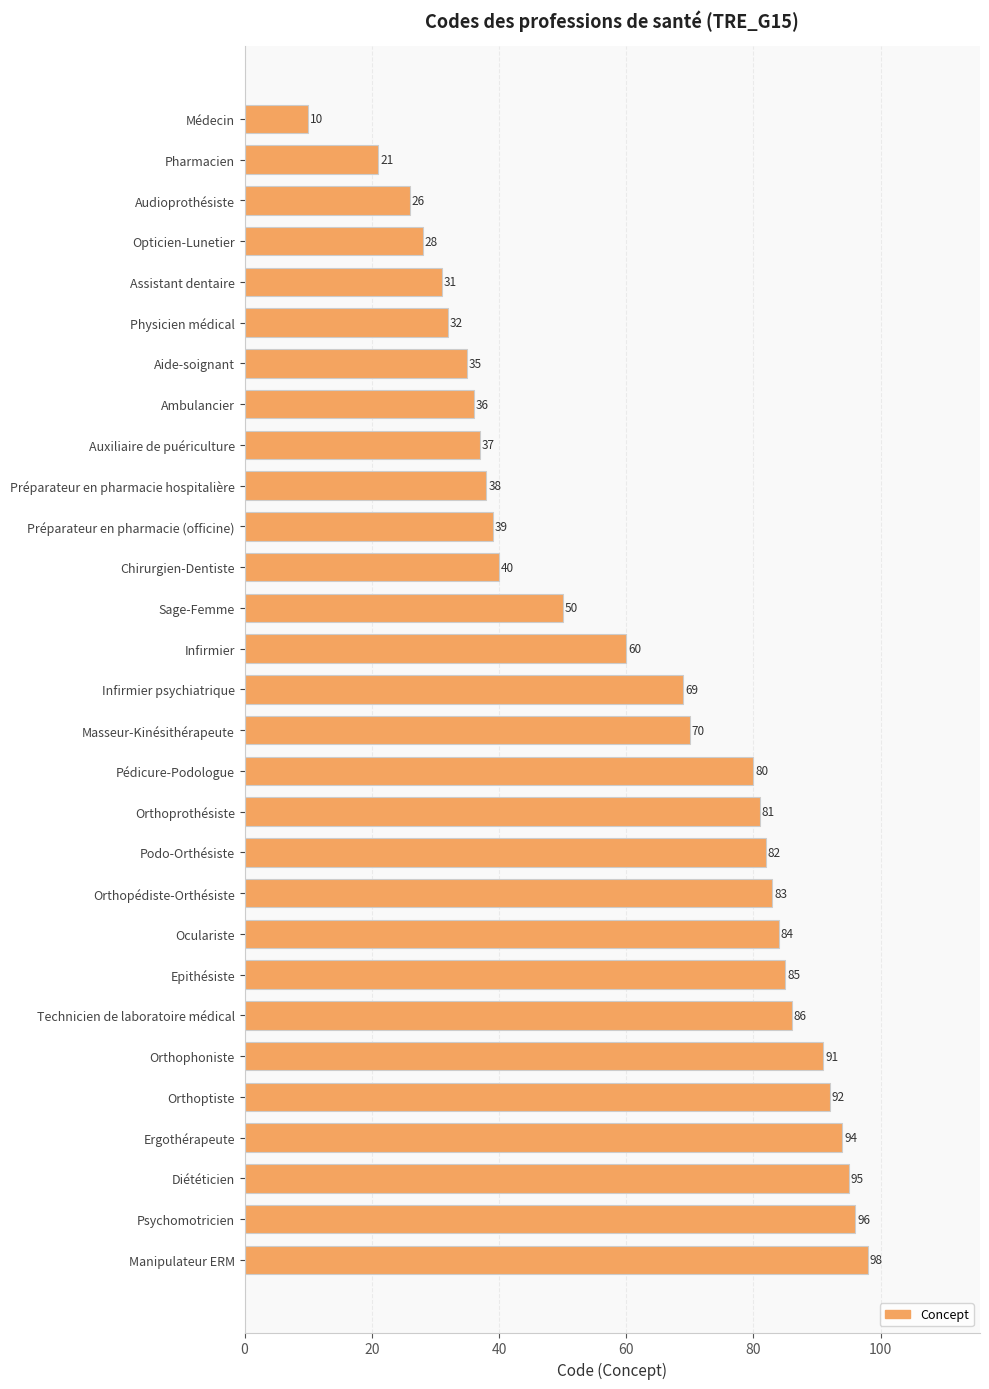

What is the difference between the maximum and minimum values?

88